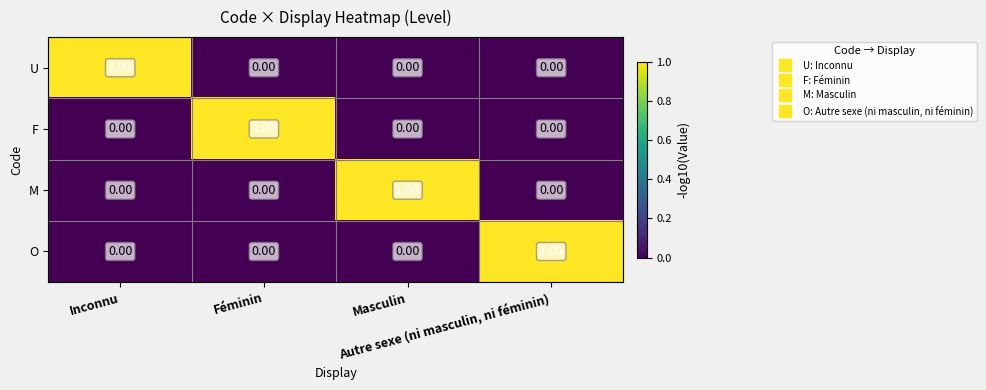

At how many categories does at least one series exceed 0?

4